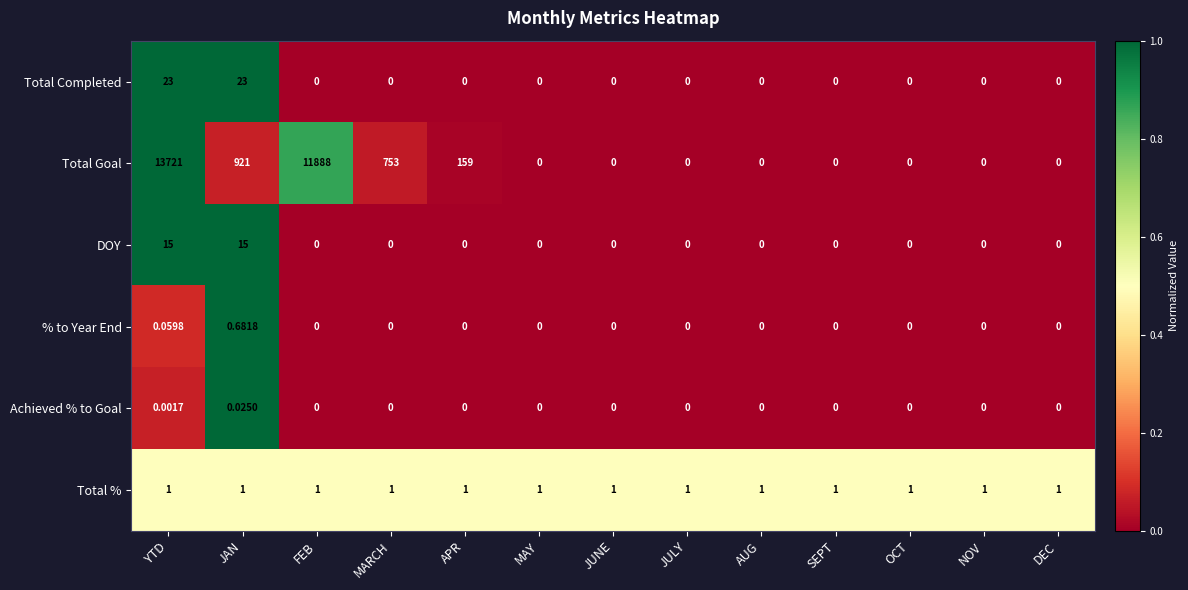

At how many categories does at least one series exceed 0?

13